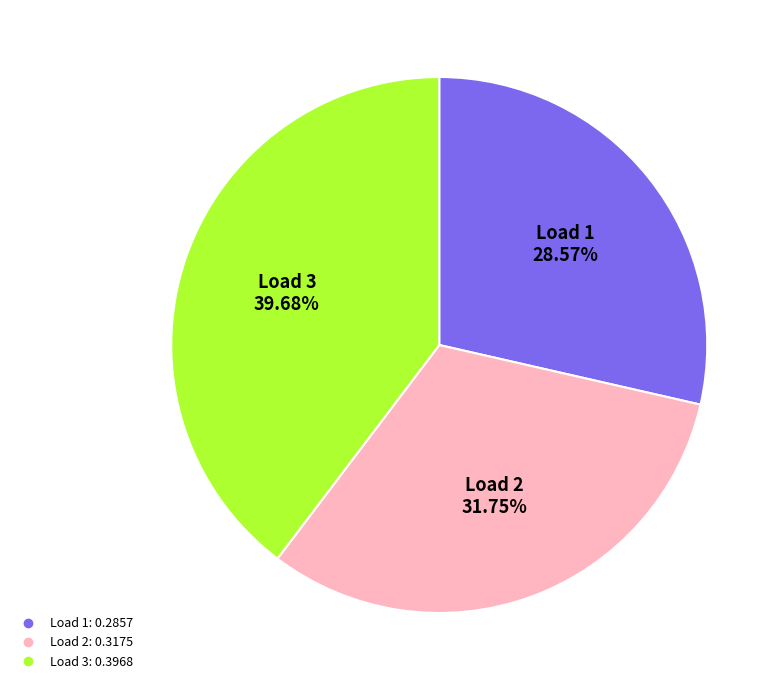

Is there a majority slice in this chart?

No